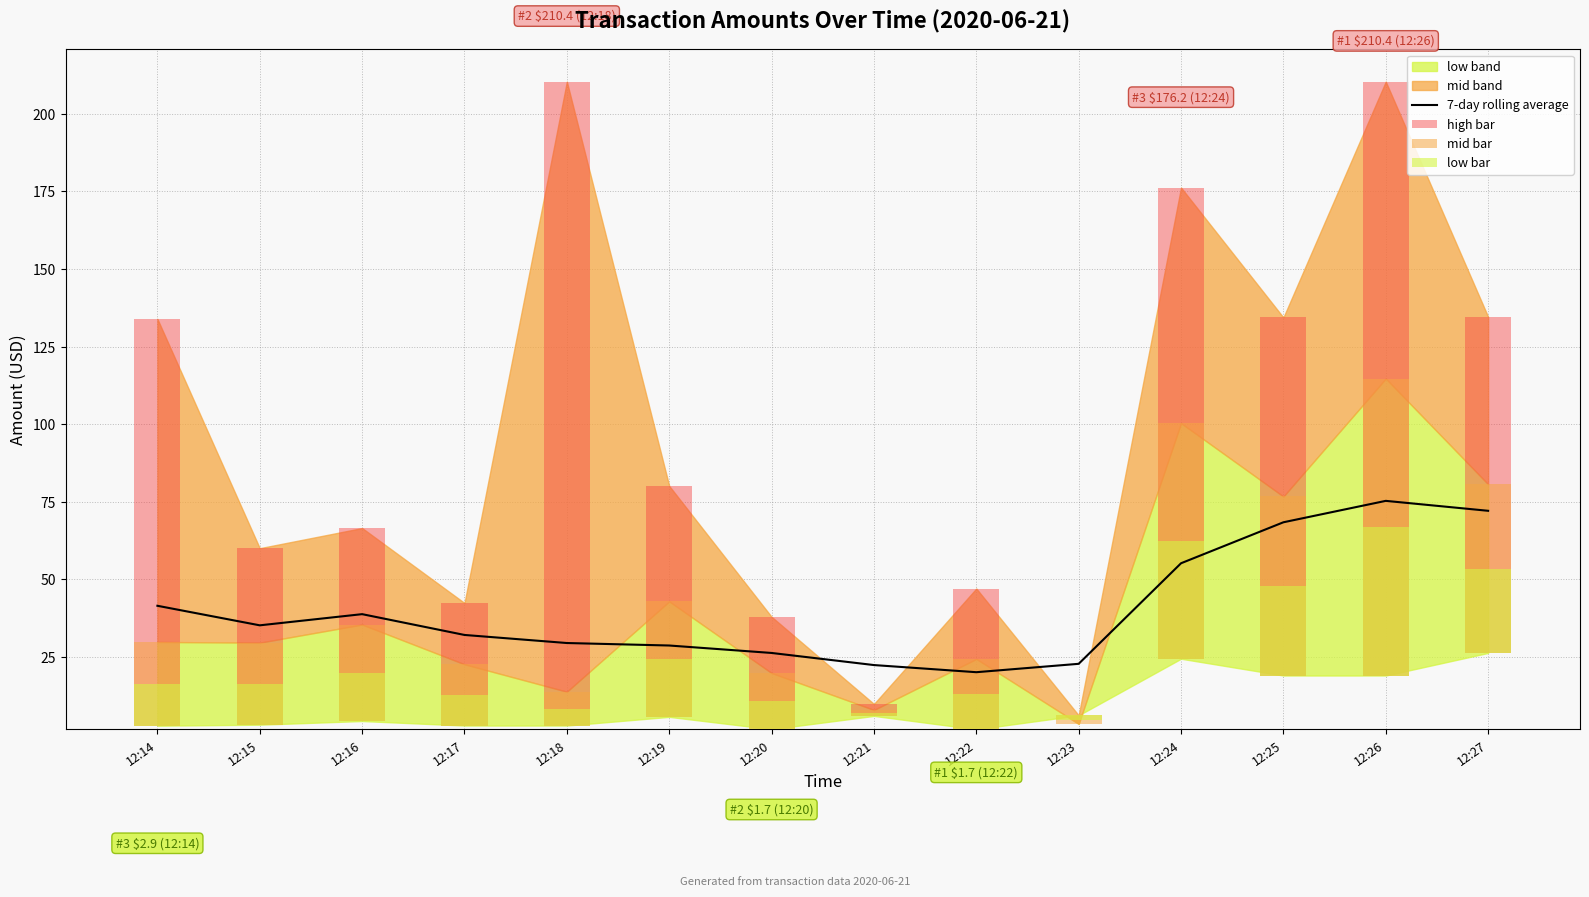

At which category does the chart reach its peak across all series?

12:26